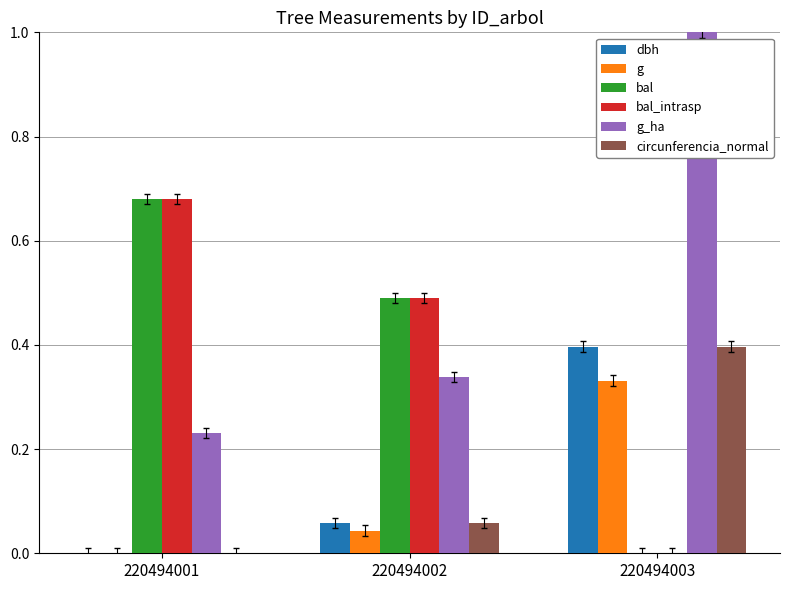

Where is g nearest to the value 0?

220494001